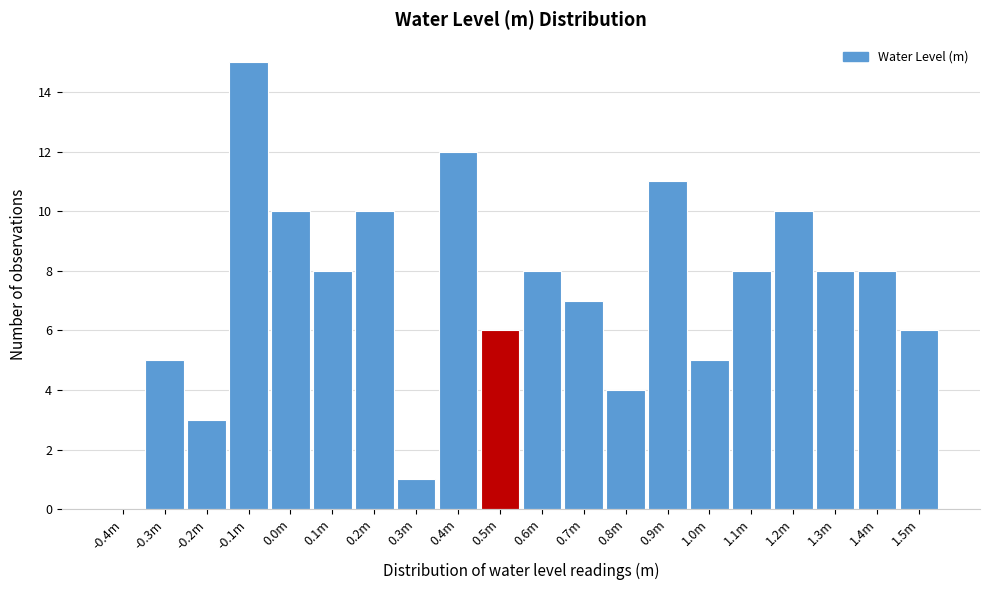

Reading left to right, transcribe all the data shown in this chart.

-0.4m=0	-0.3m=5	-0.2m=3	-0.1m=15	0.0m=10	0.1m=8	0.2m=10	0.3m=1	0.4m=12	0.5m=6	0.6m=8	0.7m=7	0.8m=4	0.9m=11	1.0m=5	1.1m=8	1.2m=10	1.3m=8	1.4m=8	1.5m=6